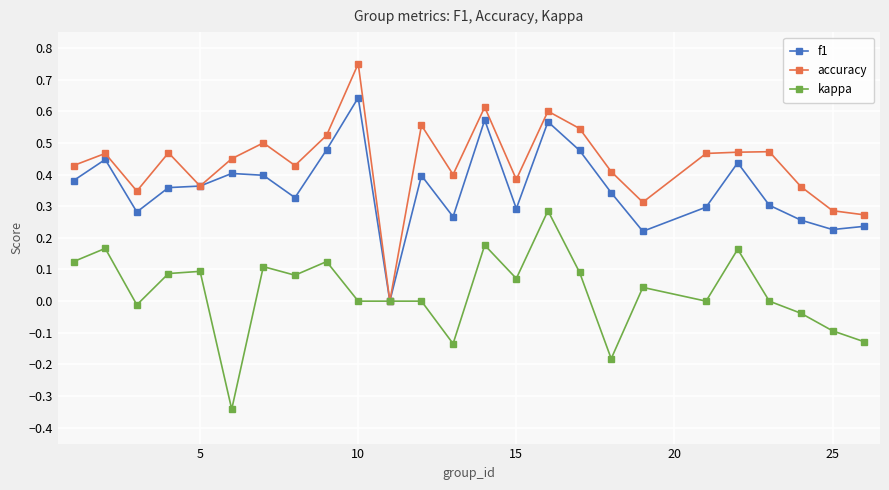

Which series has the largest range (max minus min)?

accuracy